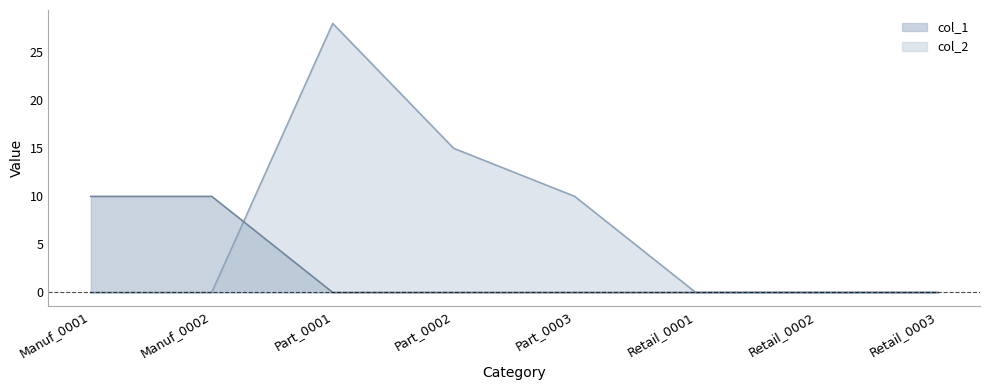

How many col_2 values are between 0 and 15?

7